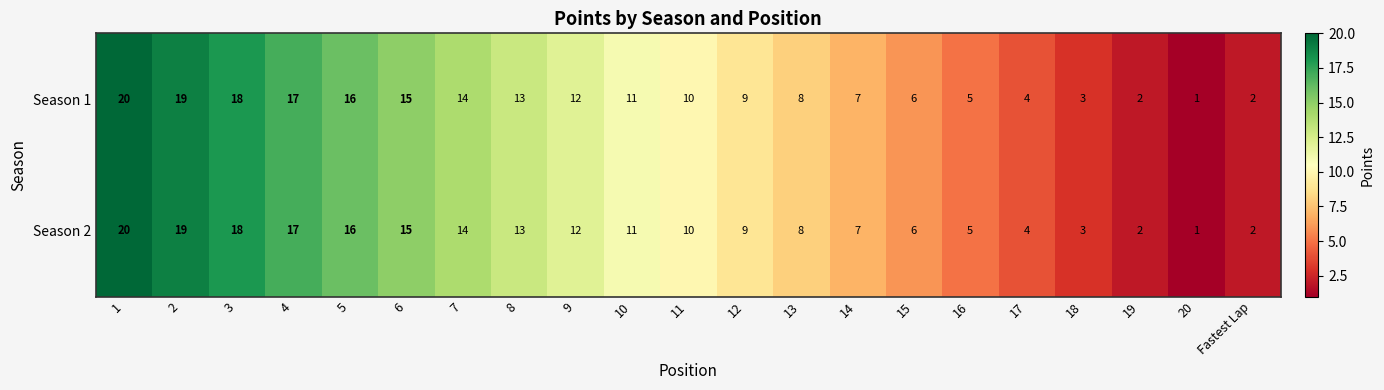

What is the greatest value displayed?

20